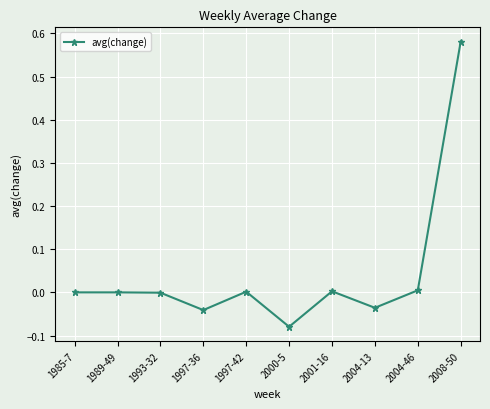

What is the change in value from 1997-36 to 2008-50?

+0.6